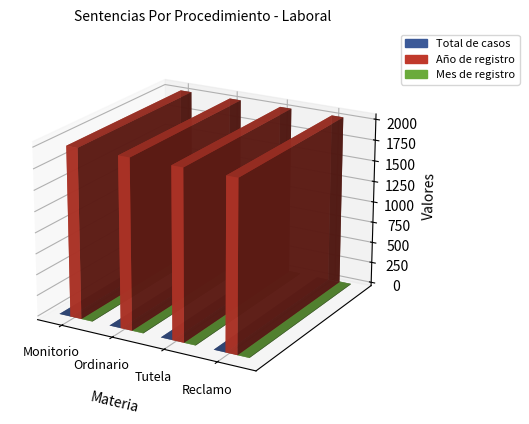

What is the spread (max minus min) of values at Reclamo?

2020